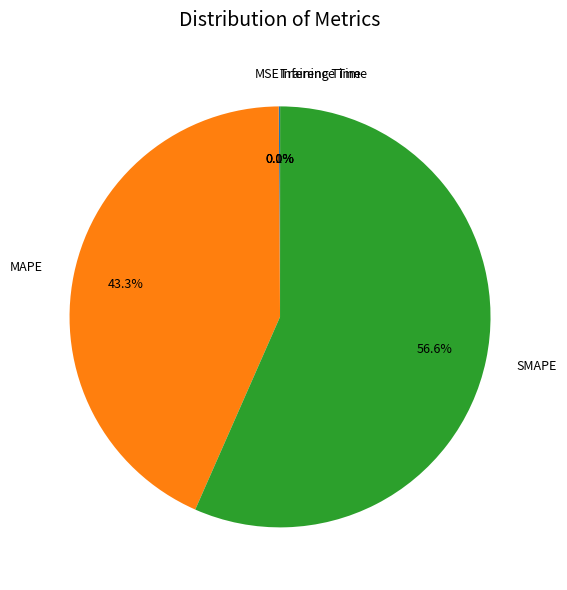

To the nearest percent, what is the difference between the largest and smallest slice percentages?

57%